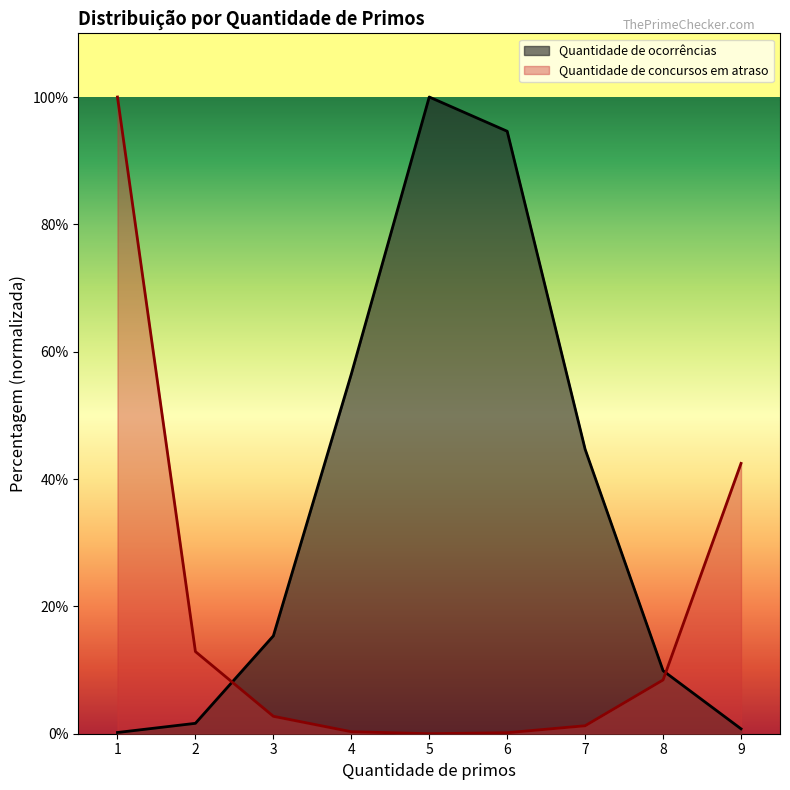

Is it true that Quantidade de concursos em atraso equals 0.2 at 6?

True